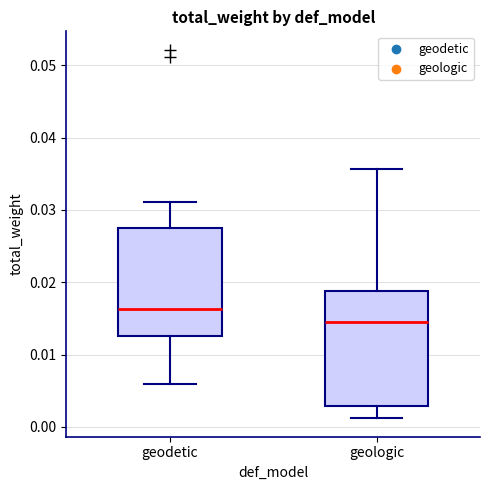

Where does the median line of the box for geodetic sit on the y-axis? The values are not printed on the chart, so give them approximately, as read against the axis.

0.016